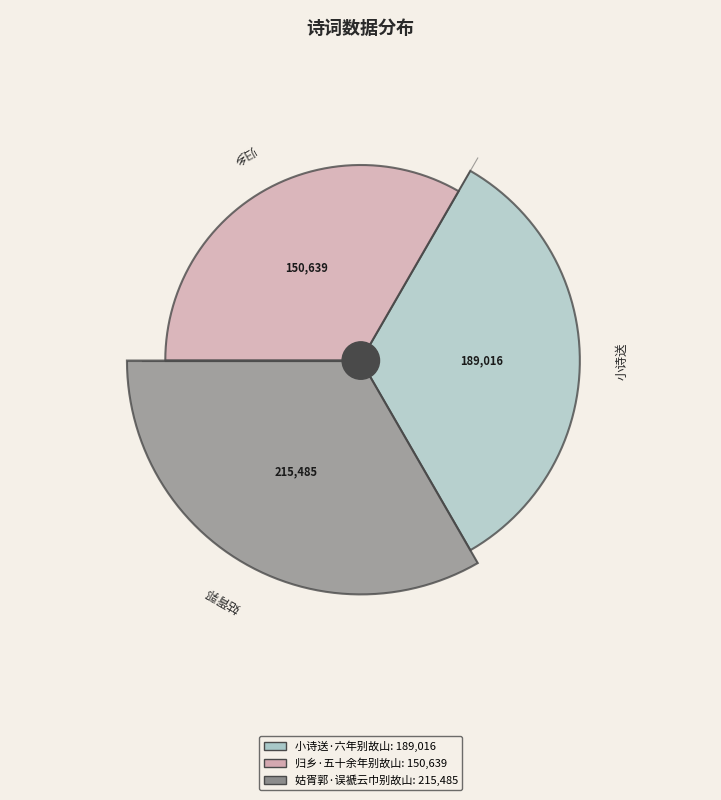

What is the smallest slice in the pie chart?

归乡·五十余年别故山